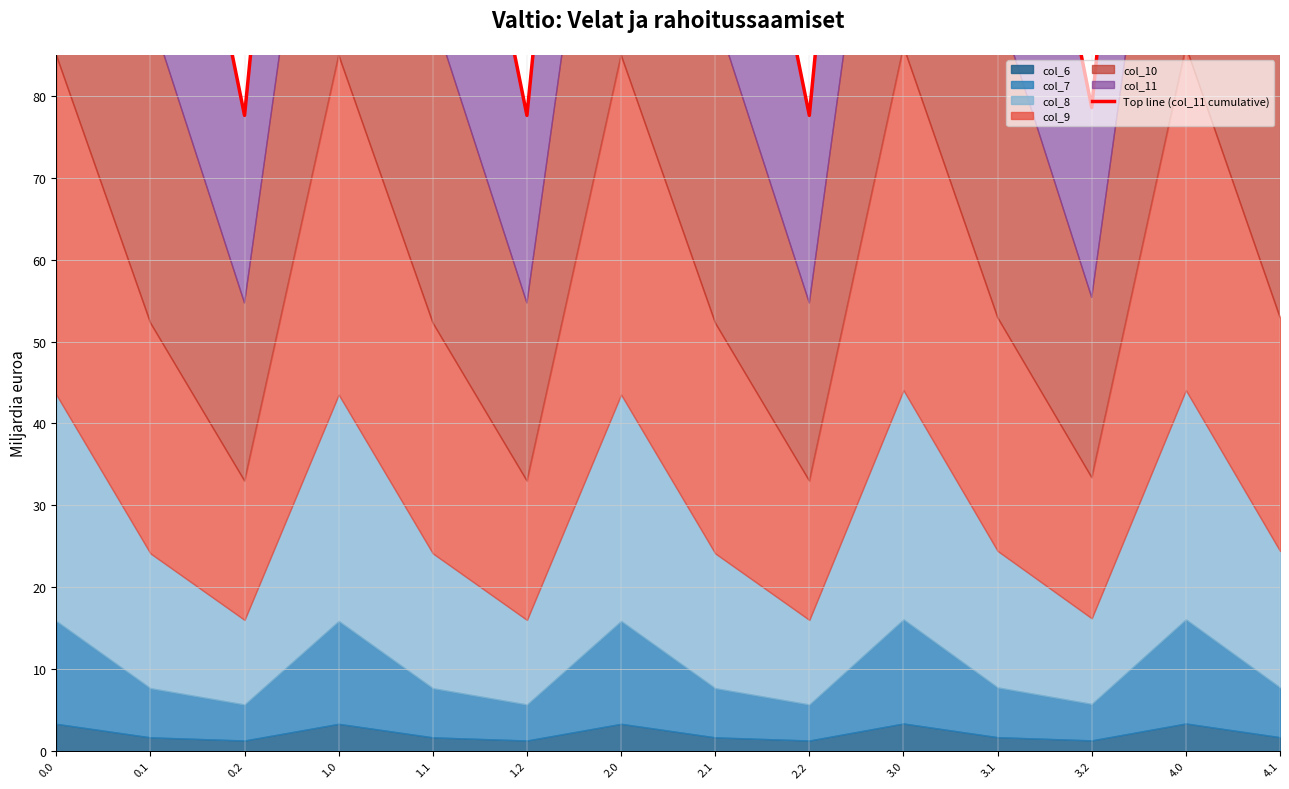

How many values exceed 135?

7